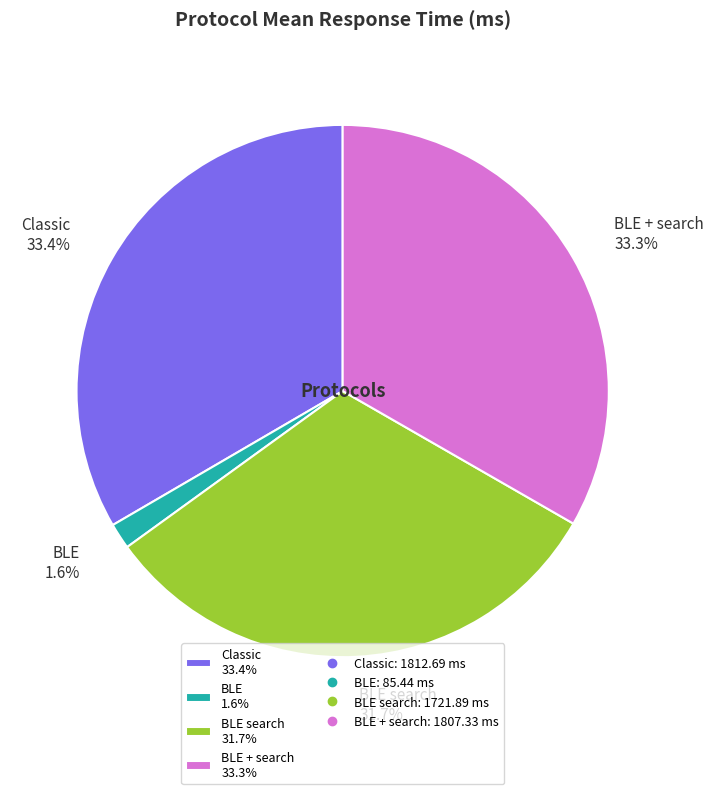

Which category has the smallest portion of the pie?

BLE 1.6%